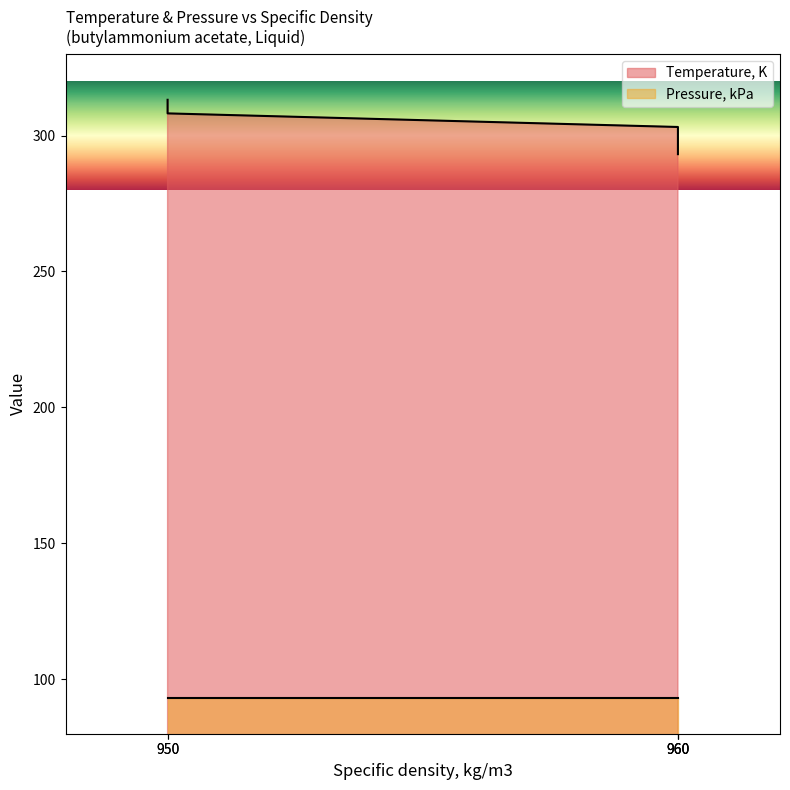

What is the greatest value displayed?

313.1